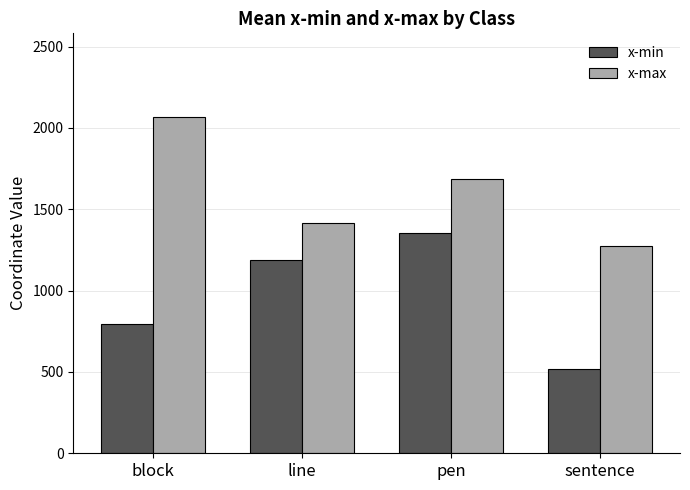

What is the spread (max minus min) of values at pen?

332.2